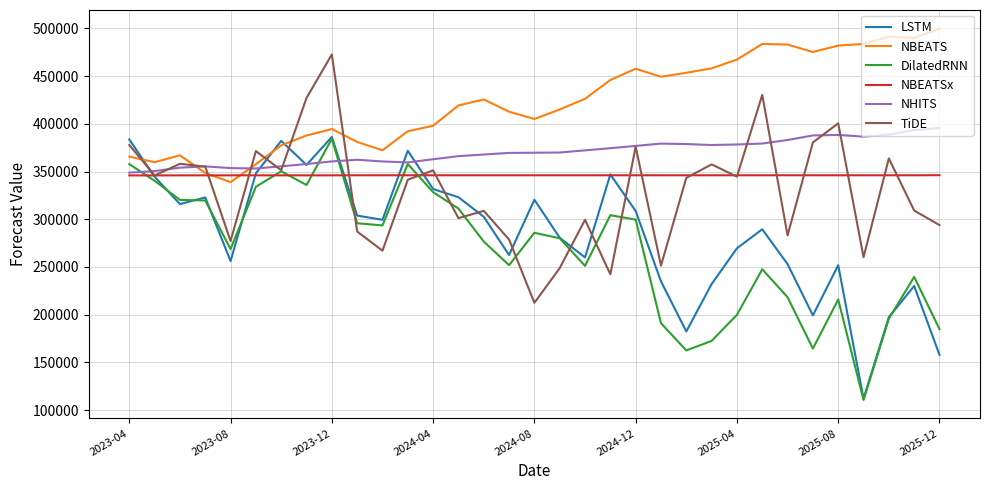

What is the greatest value displayed?

499760.8